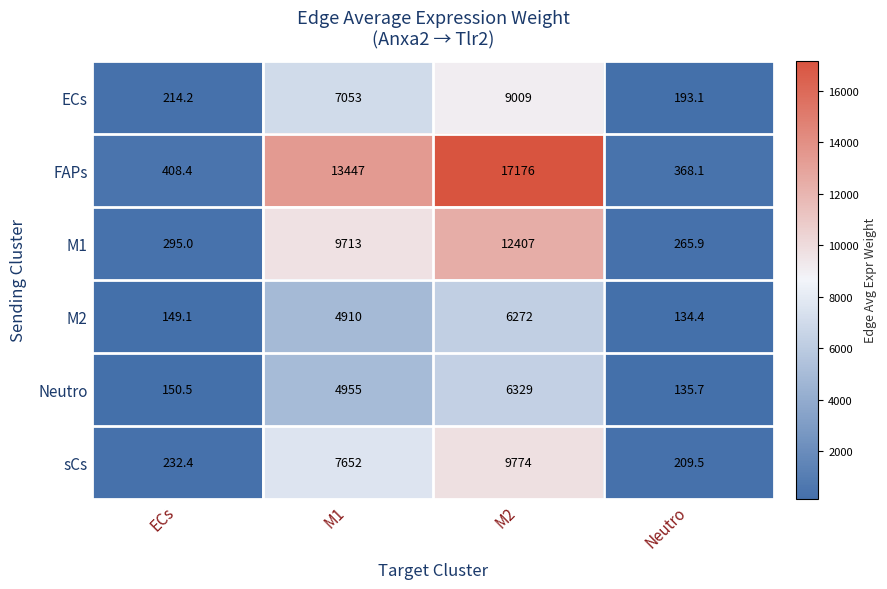

Rank the series at ECs from highest to lowest value.

FAPs, M1, sCs, ECs, Neutro, M2